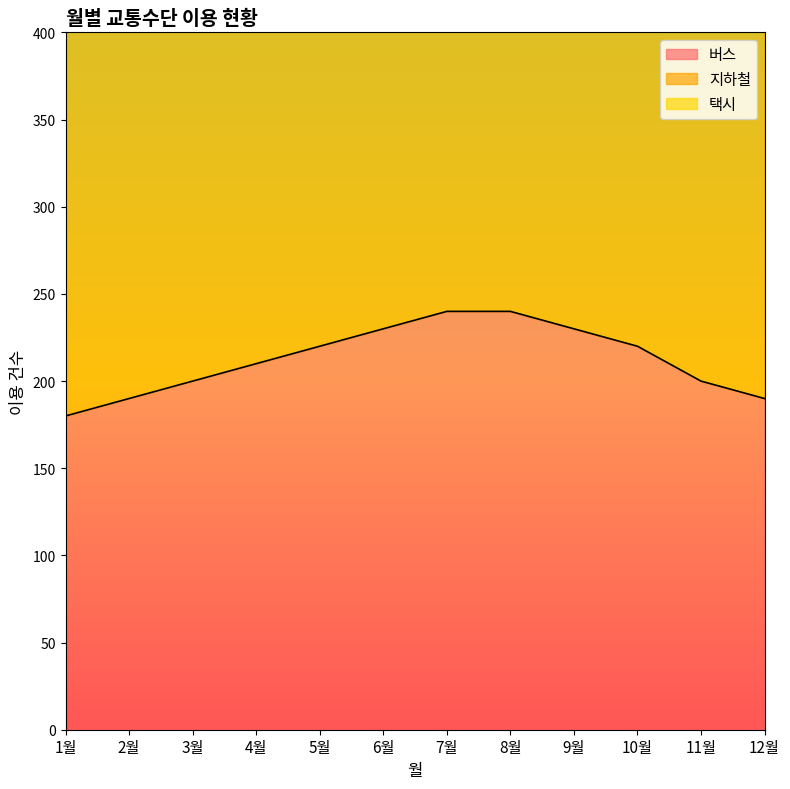

Between 5월 and 8월, which series saw the biggest shift?

택시